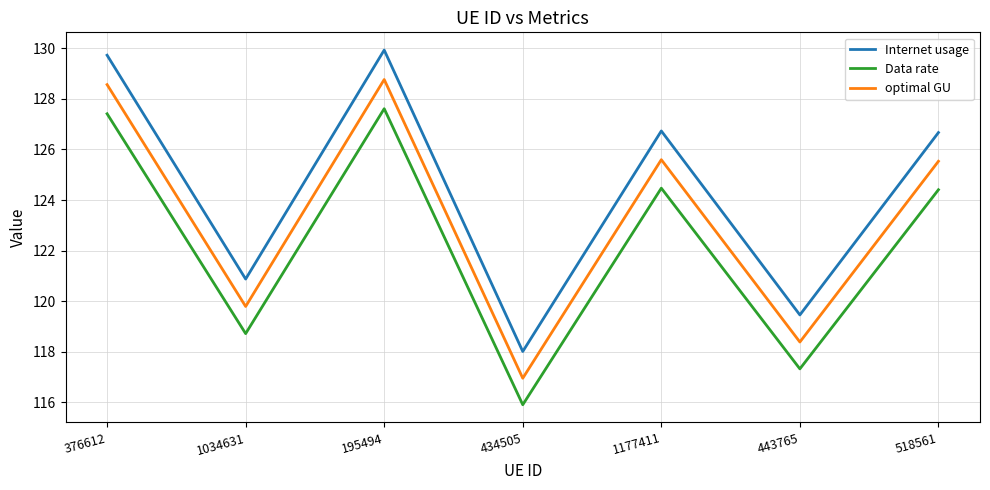

The optimal GU series shows 209.3 at 518561. True or false?

False